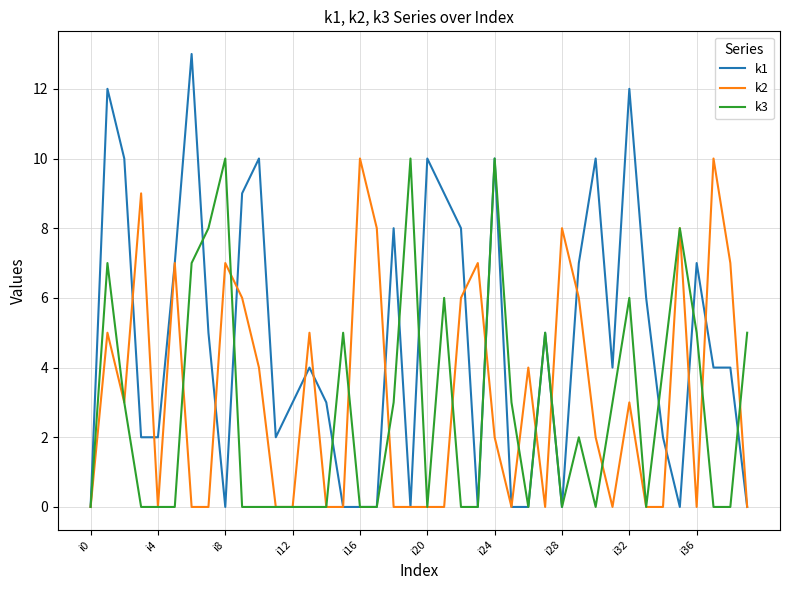

What is the greatest value displayed?

13